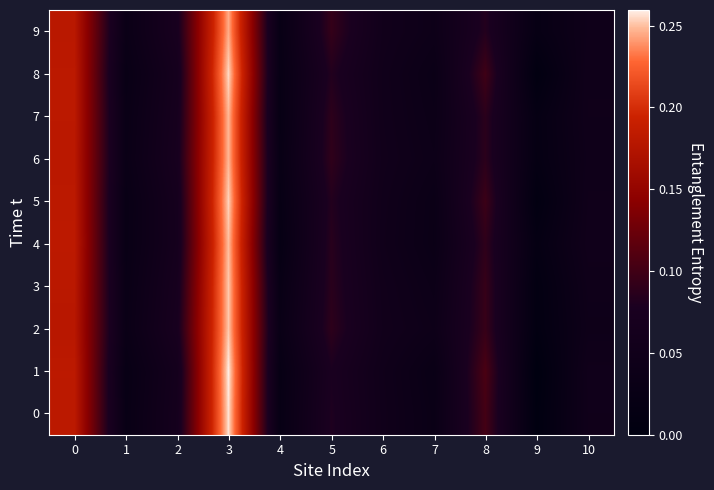

Count the number of data series in this chart.

10